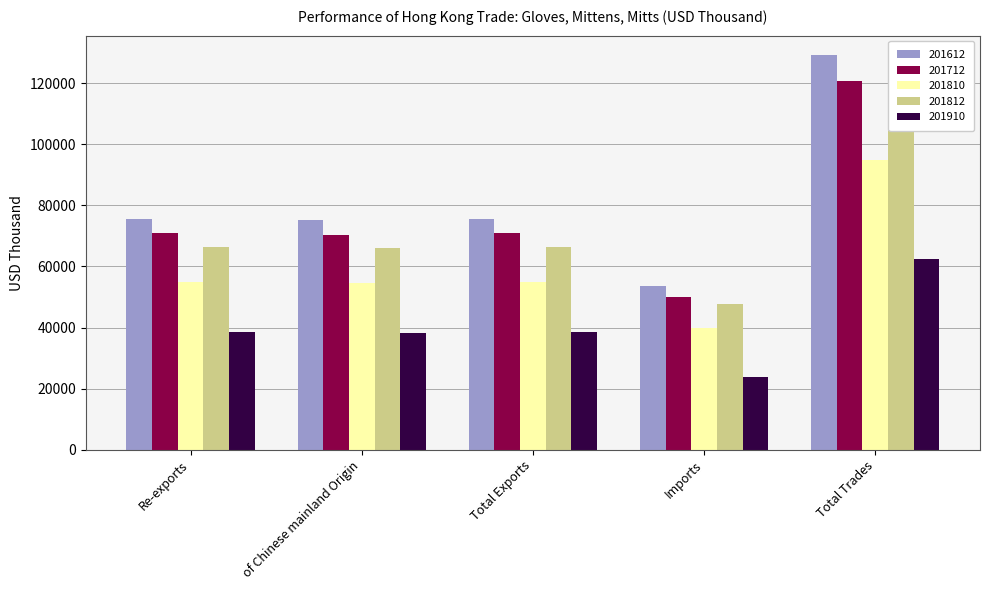

Where is 201810 nearest to the value 67250?

Re-exports